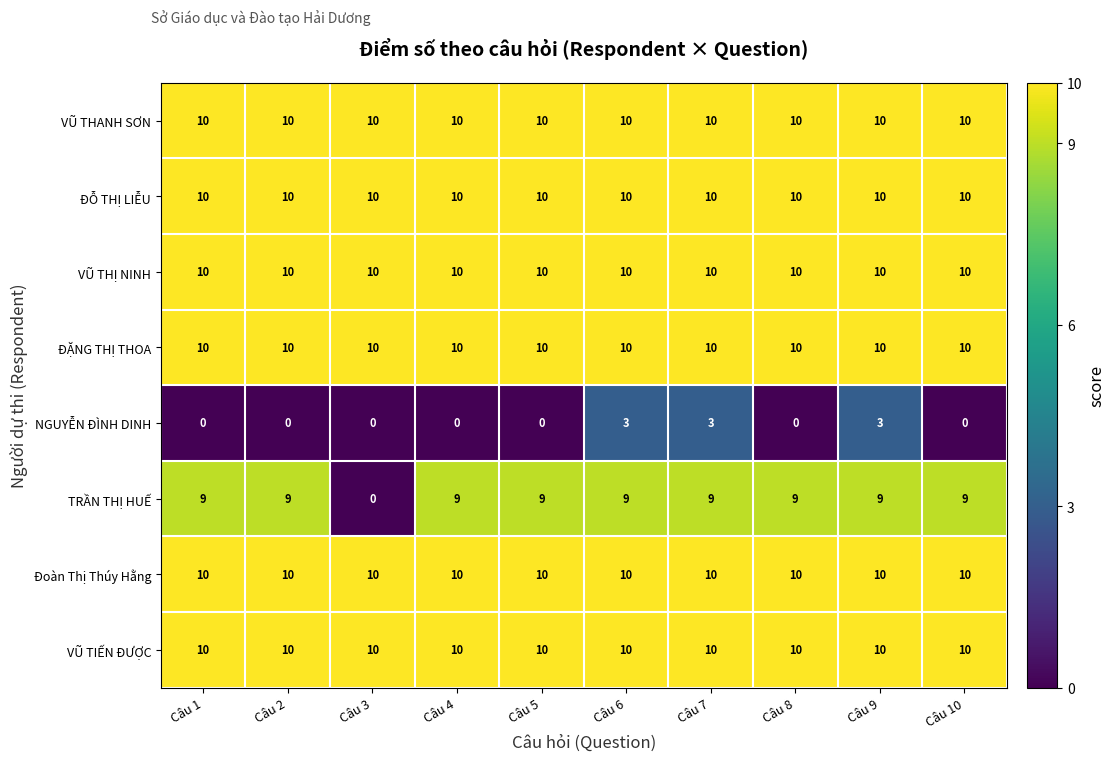

Which series has the largest range (max minus min)?

TRẦN THỊ HUẾ